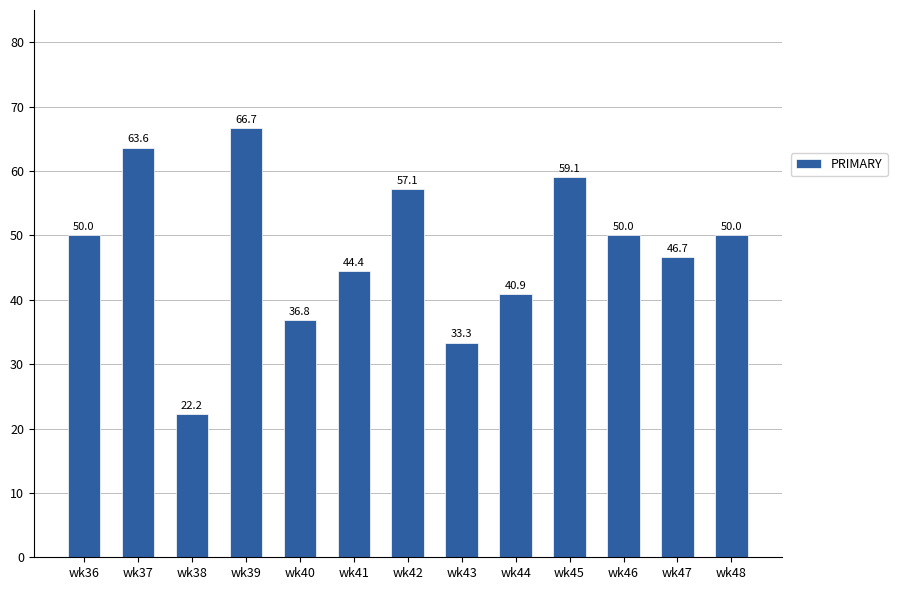

True or false: the data shows 46.3 at wk43.

False